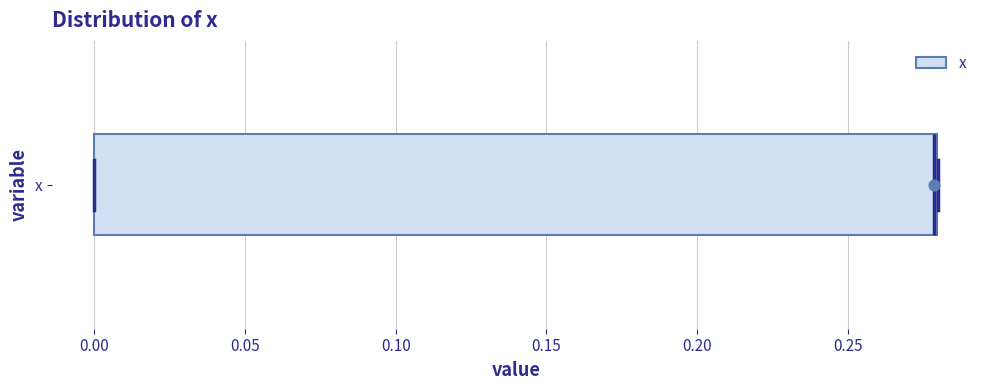

Transcribe this box plot: give where the median line is, the range the box spans, and where the two whiskers end, as read against the x-axis. The values are not printed on the chart, so give them approximately, as read against the axis.

median 0.28 (drawn on the box's right edge), box 0.00 to 0.28, whiskers 0.00 to 0.28